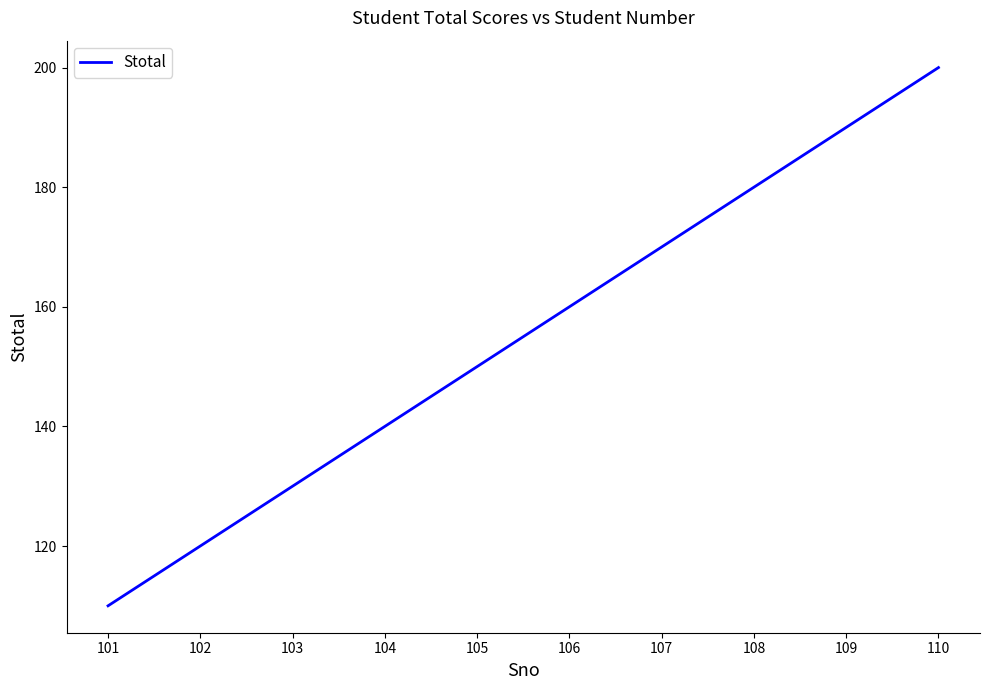

Reading right to left, list all the values displayed in this chart.

200	190	180	170	160	150	140	130	120	110